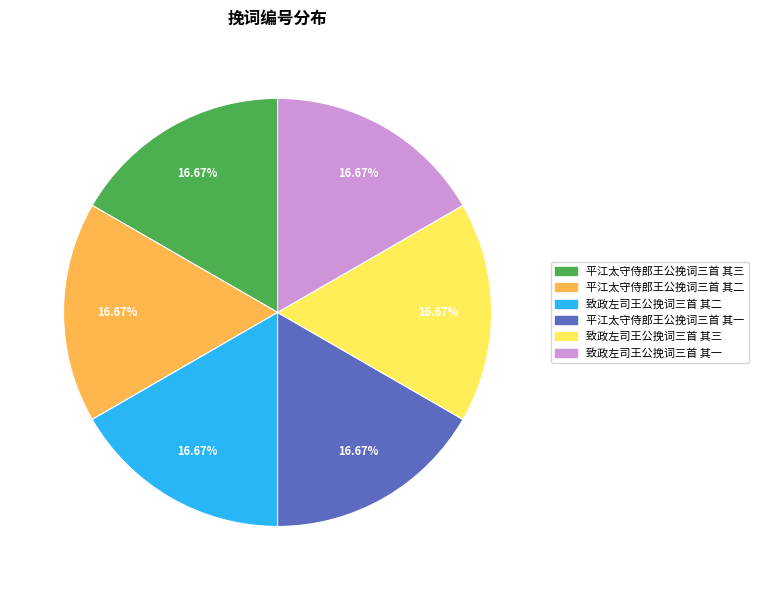

Is there any slice that represents more than half of the pie?

No